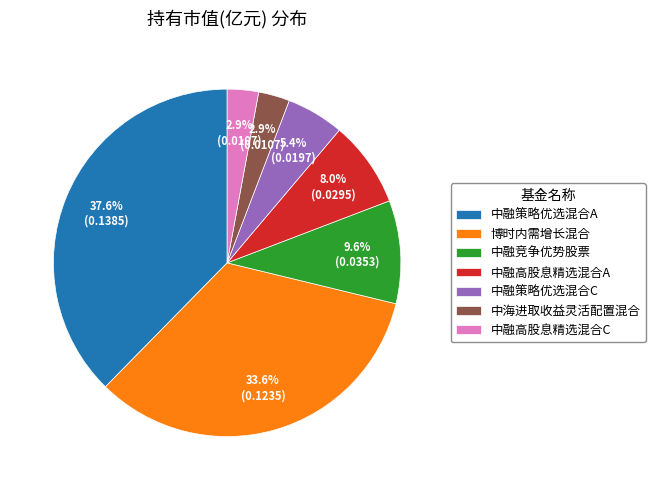

To the nearest percent, what is the average slice percentage?

14%